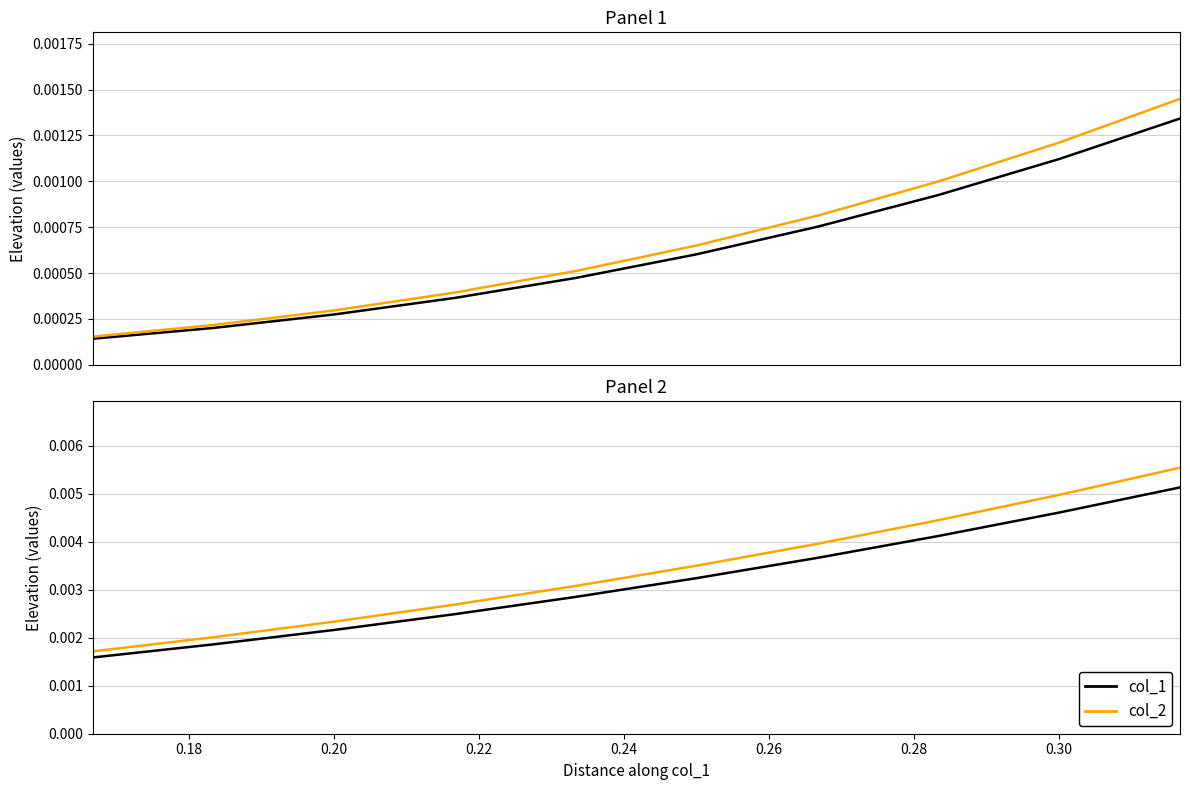

True or false: col_1 and col_2 intersect in this chart.

False